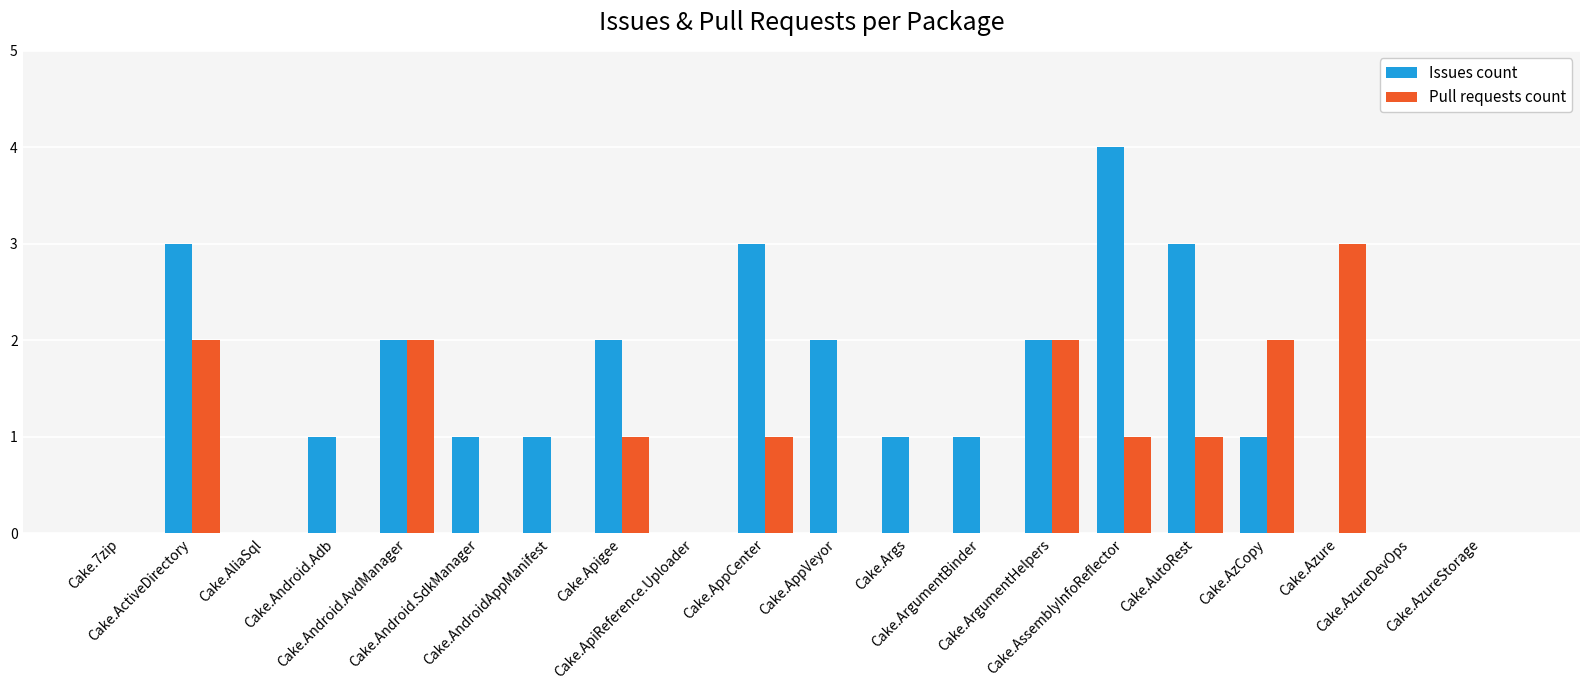

What is the highest value of the Issues count series?

4